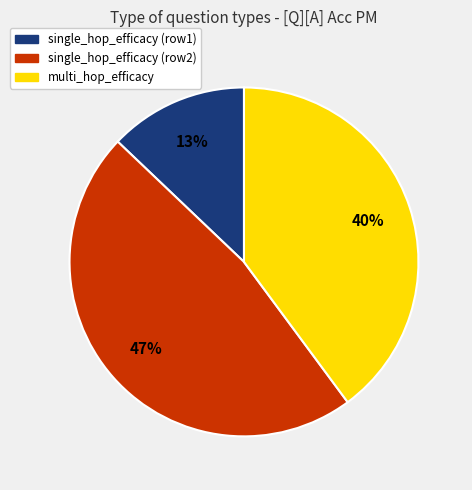

Is there any slice that represents more than half of the pie?

No